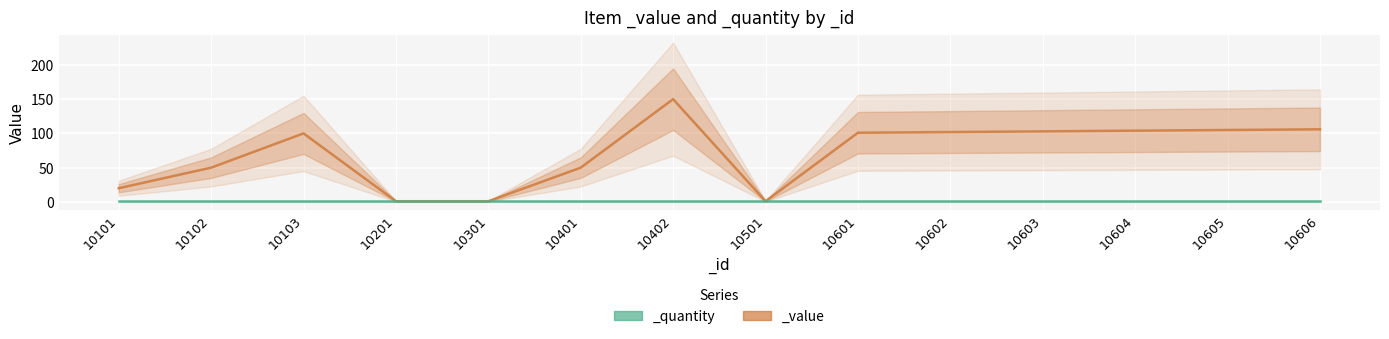

True or false: the data shows 150 at 10605.

False